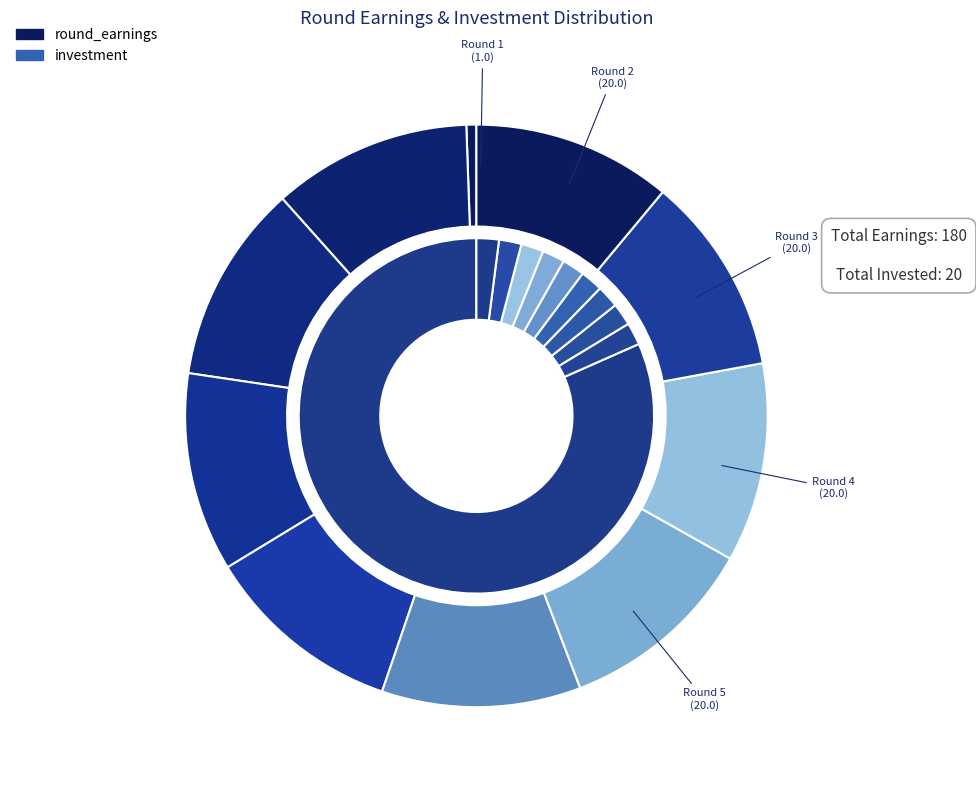

Between Round 1 and Round 10, which series saw the biggest shift?

round_earnings